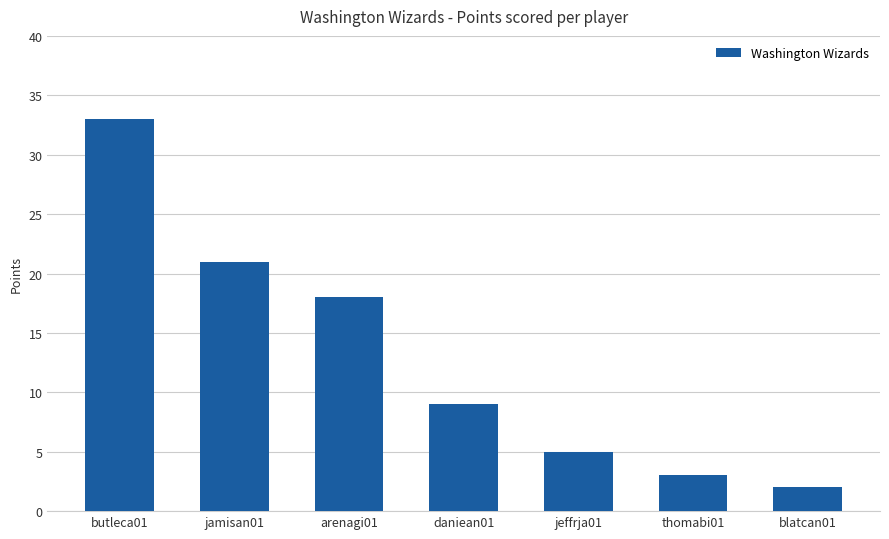

The value at thomabi01 is 3. True or false?

True